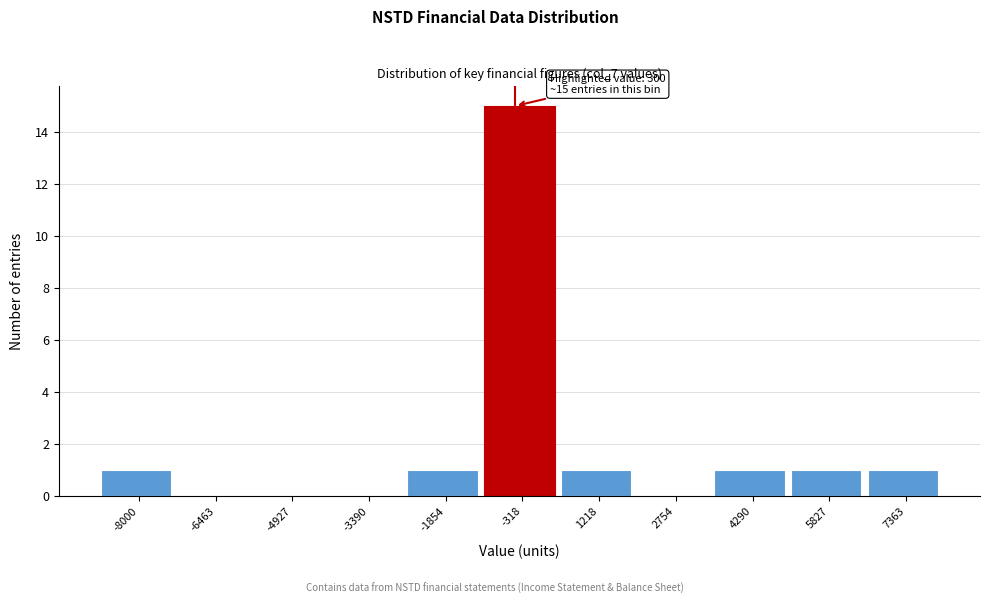

Reading left to right, list all the values displayed in this chart.

-8000=1	-6463=0	-4927=0	-3390=0	-1854=1	-318=15	1218=1	2754=0	4290=1	5827=1	7363=1